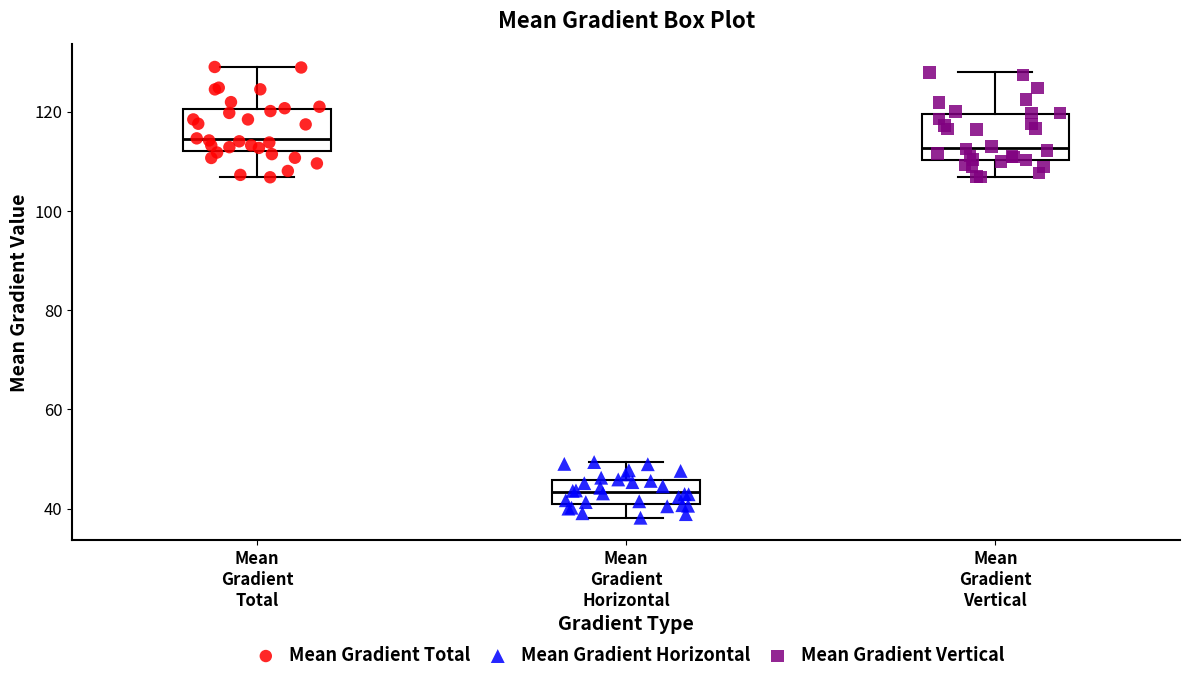

Reading left to right, read every box against the y-axis: the position of its median line, the range the box covers, and the ends of its whiskers. The values are not printed on the chart, so give them approximately, as read against the axis.

Mean Gradient Total: median 114, box 112 to 120, whiskers 106 to 130
Mean Gradient Horizontal: median 44, box 40 to 46, whiskers 38 to 50
Mean Gradient Vertical: median 112, box 110 to 120, whiskers 106 to 128